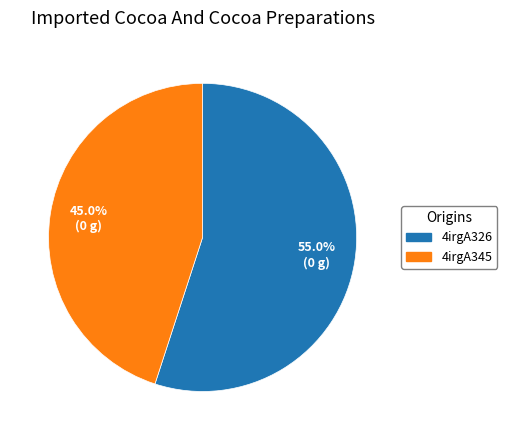

How many slices are in this pie chart?

2